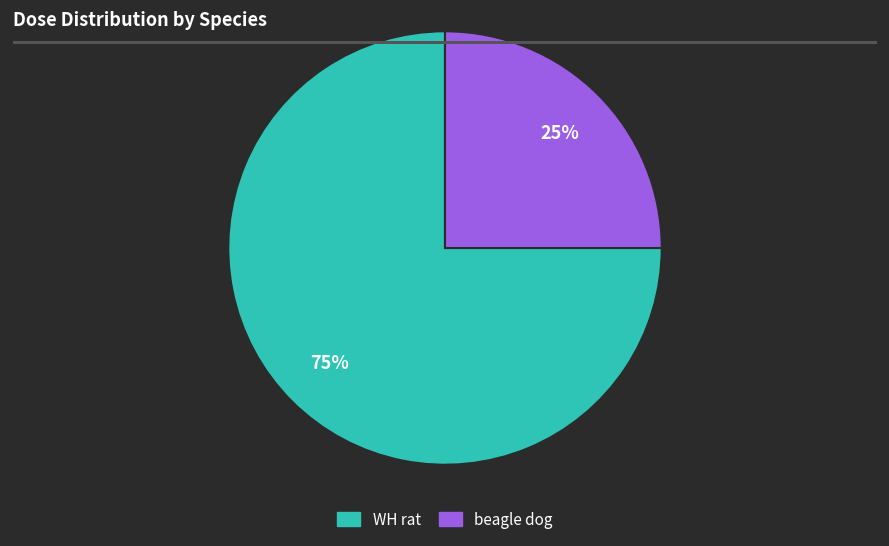

To the nearest percent, what is the difference between the largest and smallest slice percentages?

50%